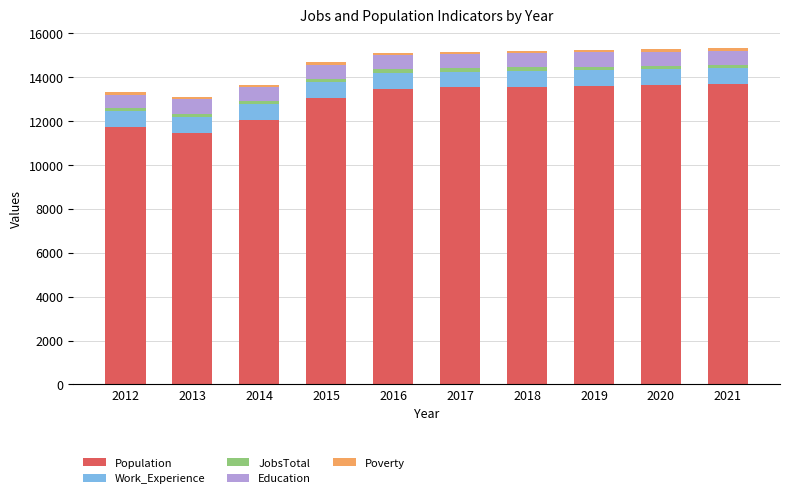

How many bars are there in total?

10